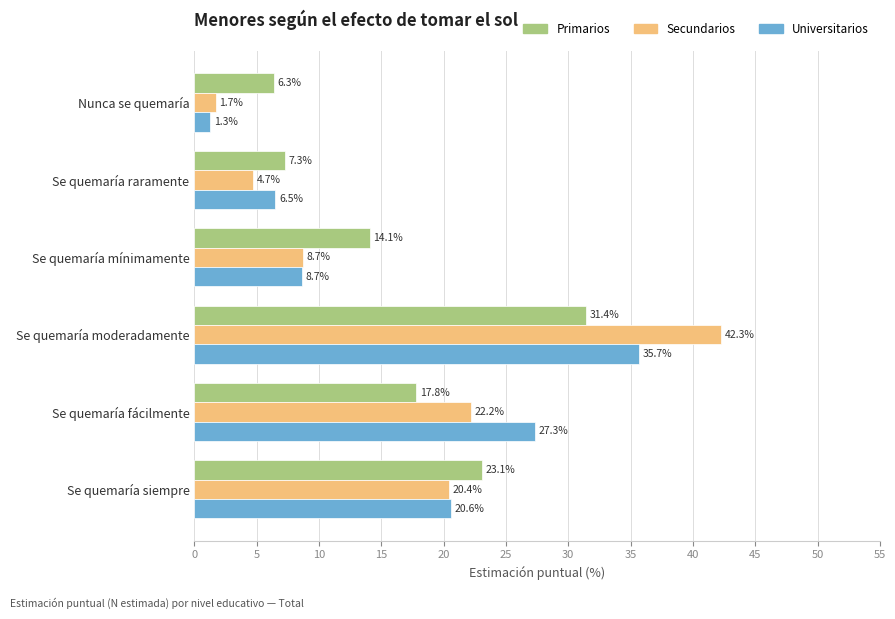

What is the sum of all Primarios values?

100.0